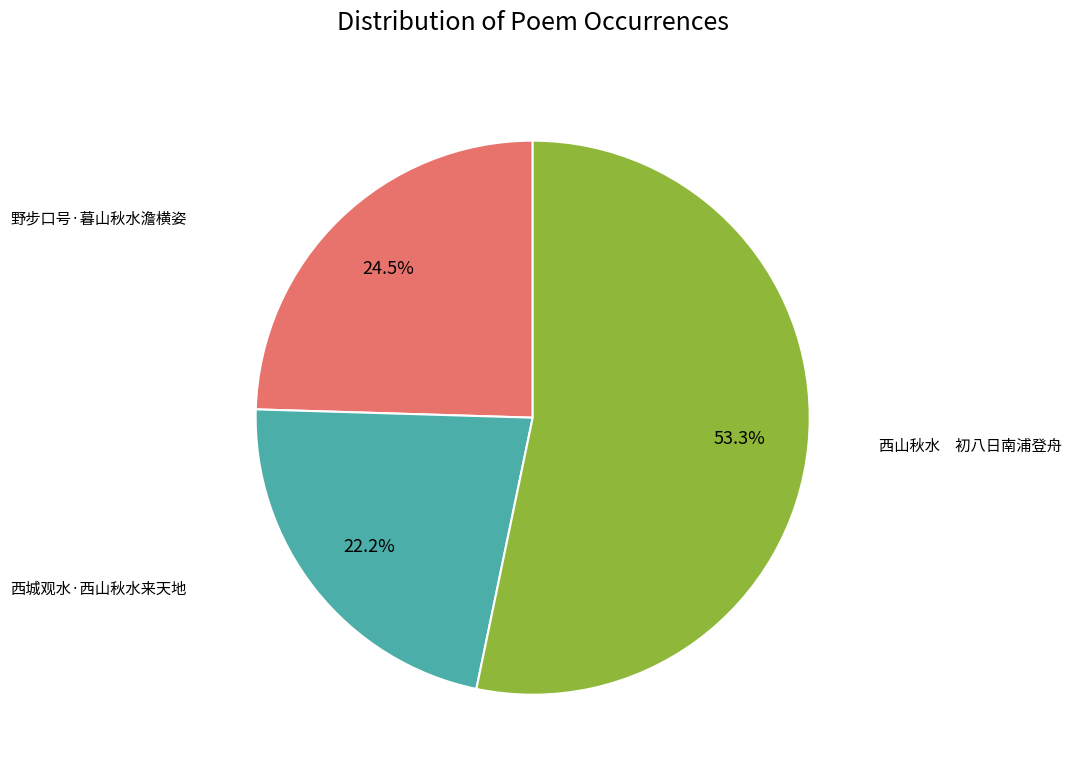

How many slices are in this pie chart?

3